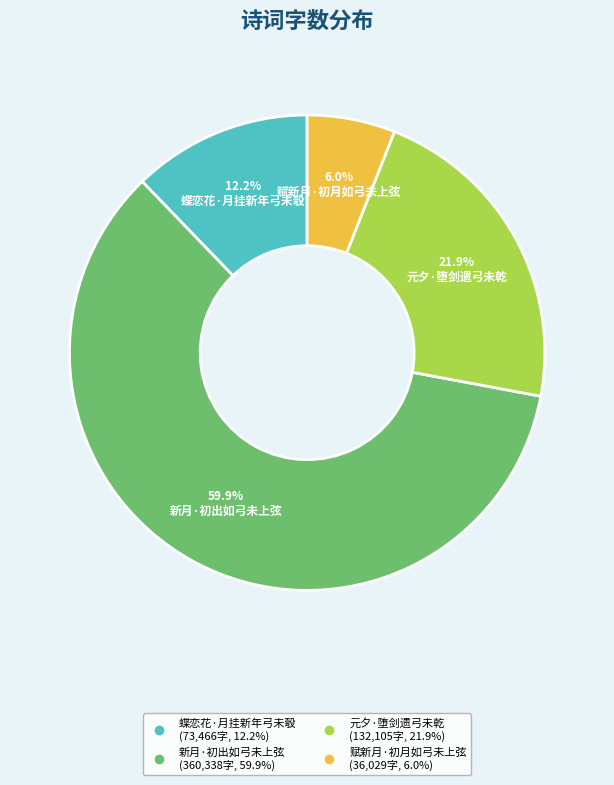

What is the largest slice in the pie chart?

新月·初出如弓未上弦